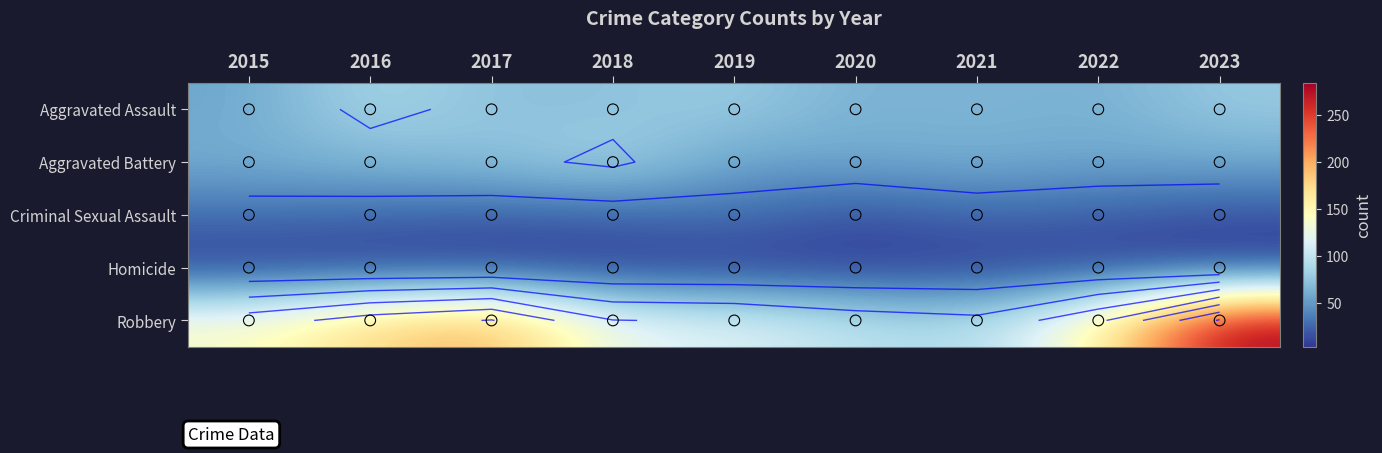

Which category has the lowest value in the Homicide series?

2023